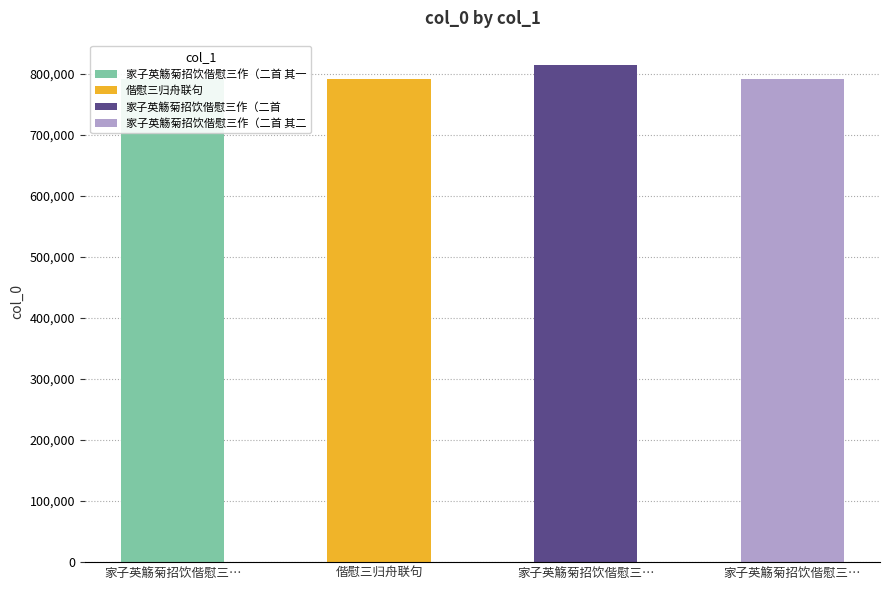

Which has a higher value, 家子英觞菊招饮偕慰三作（二首 其一 or 家子英觞菊招饮偕慰三作（二首?

家子英觞菊招饮偕慰三作（二首